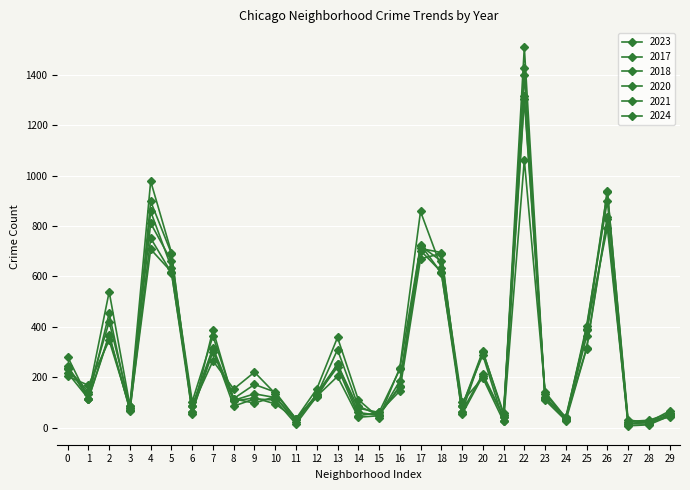

How many lines are shown in the chart?

6